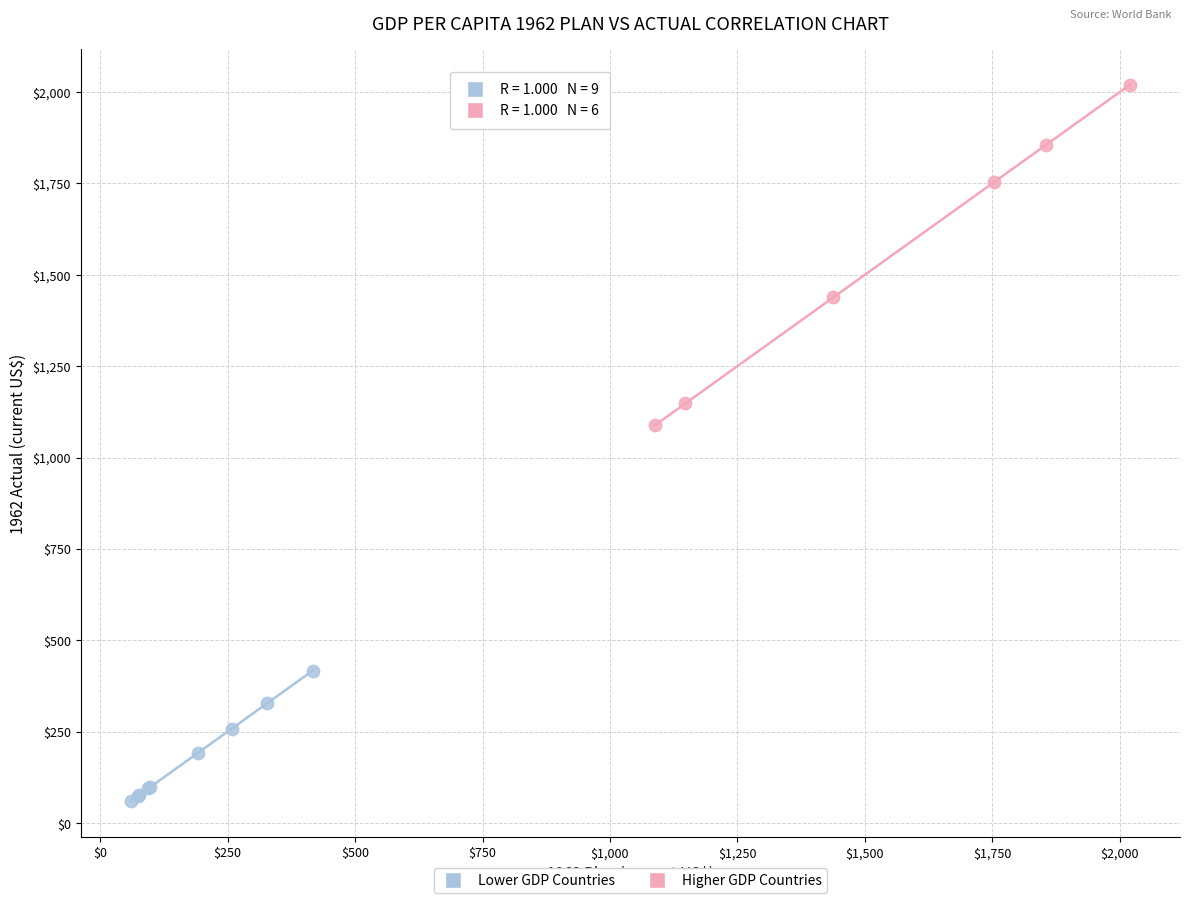

Which series reaches the maximum Y coordinate?

Higher GDP Countries